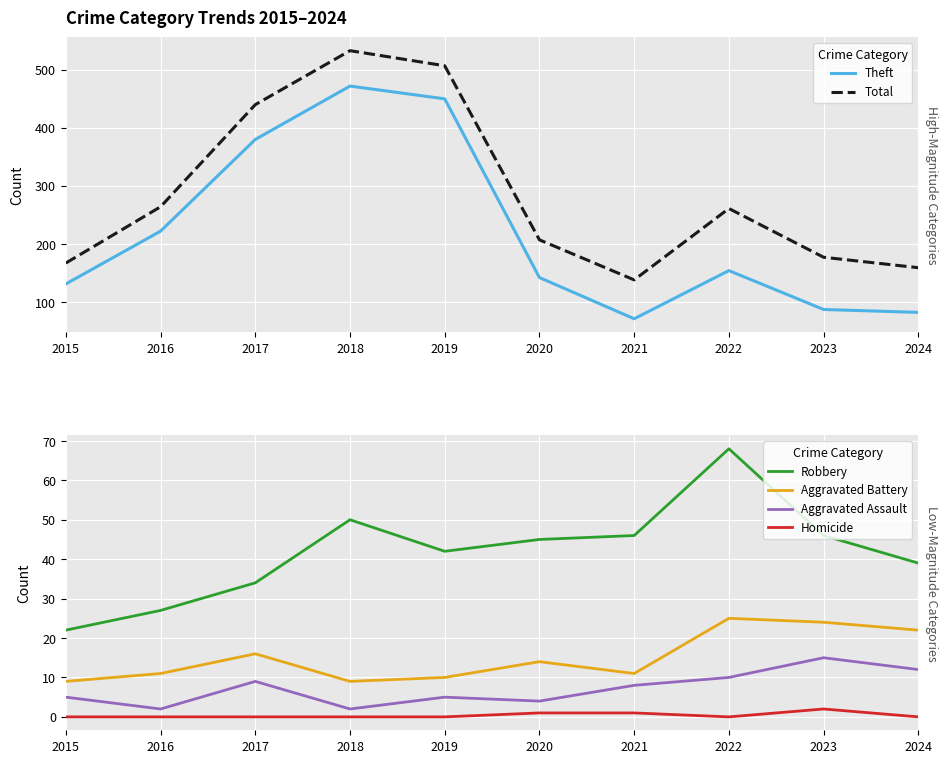

True or false: Theft and Aggravated Assault cross at least once.

False